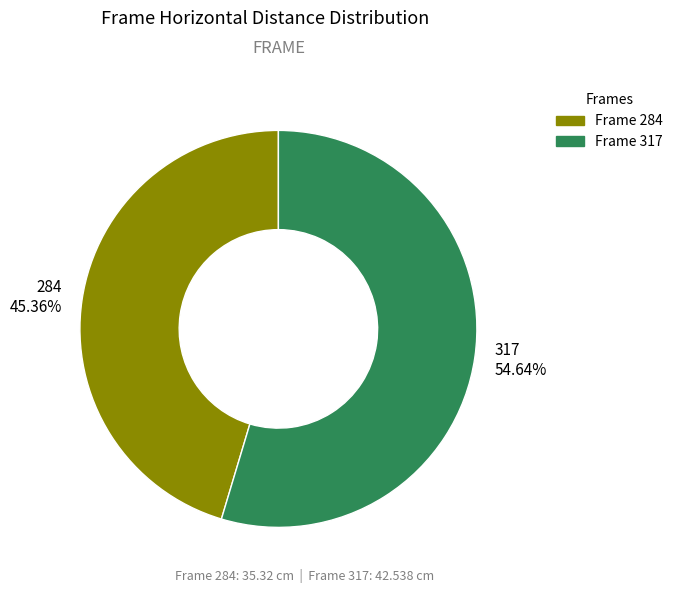

How many segments does this pie chart have?

2